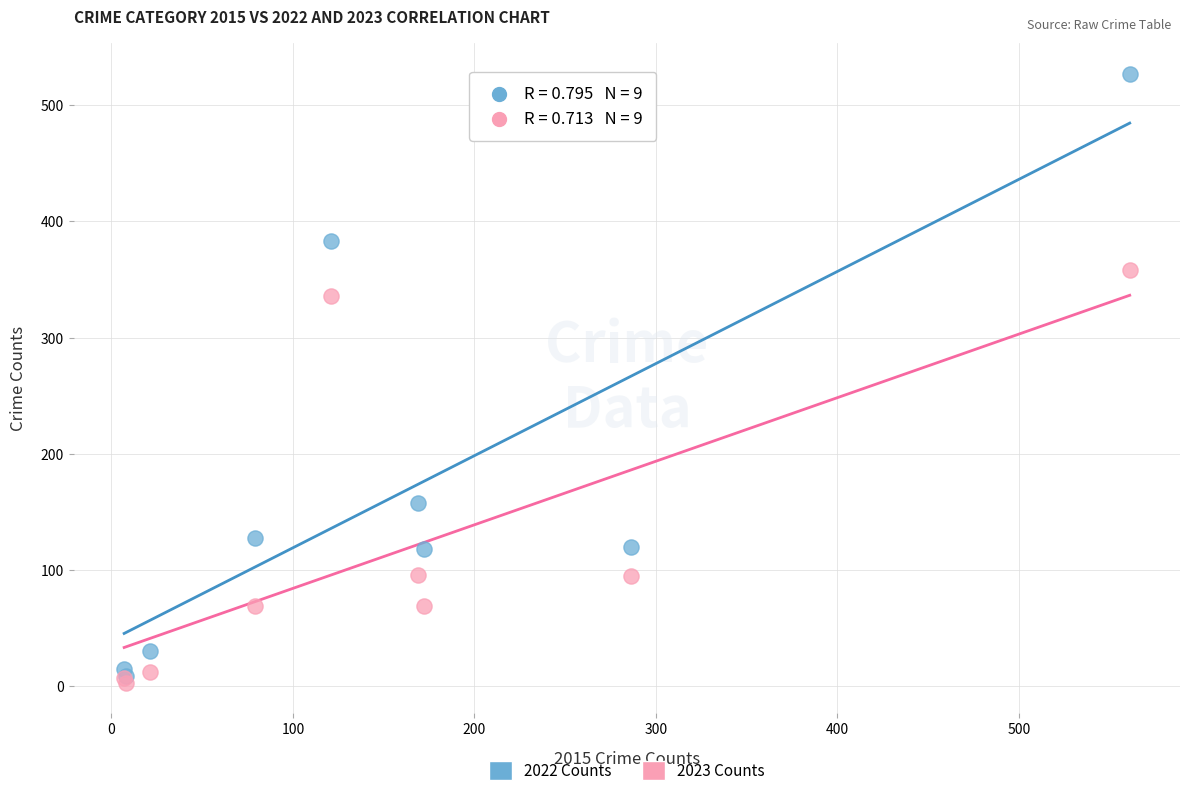

What are all the series names shown in the legend?

2022 Counts, 2023 Counts